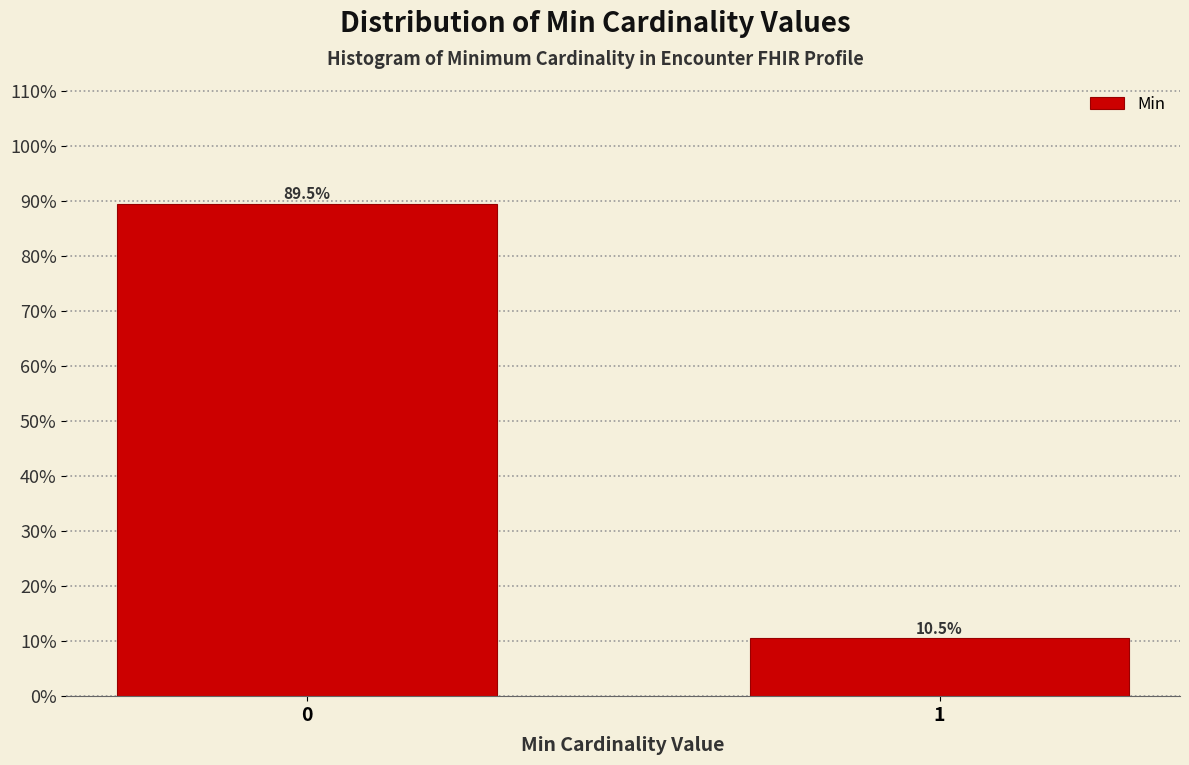

Reading left to right, what are all the values shown in this chart?

0=89.5	1=10.5